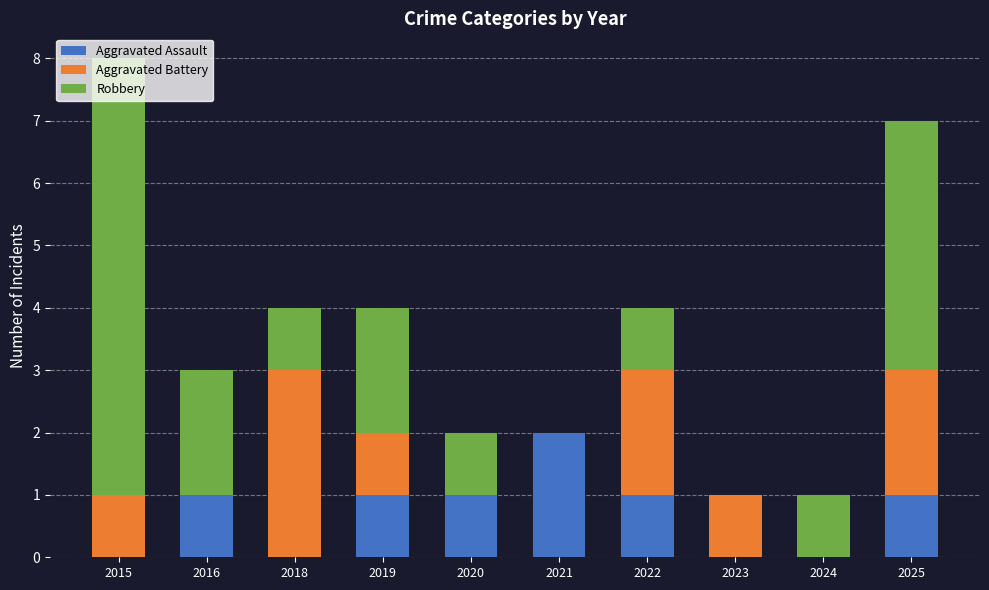

What are all the series names shown in the legend?

Aggravated Assault, Aggravated Battery, Robbery